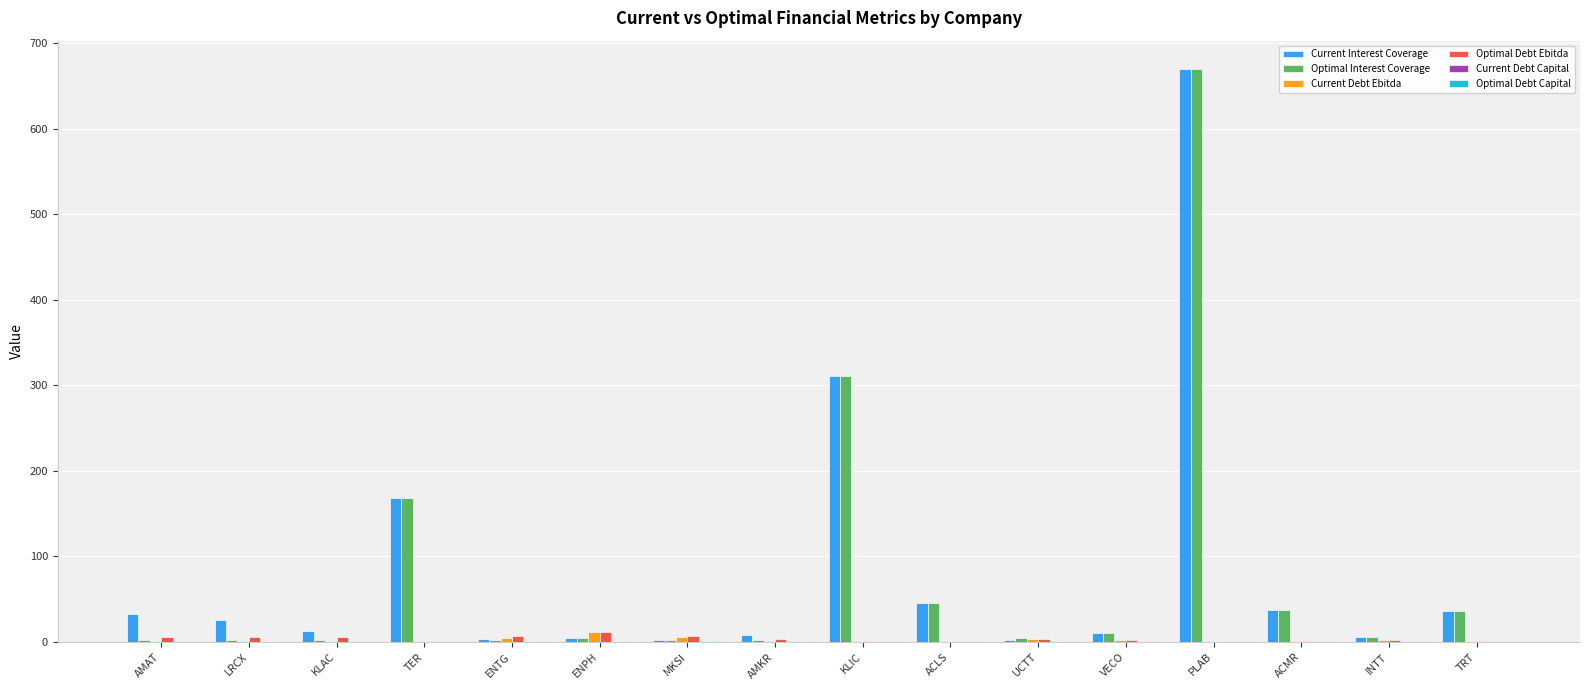

How many categories are shown in the chart?

16